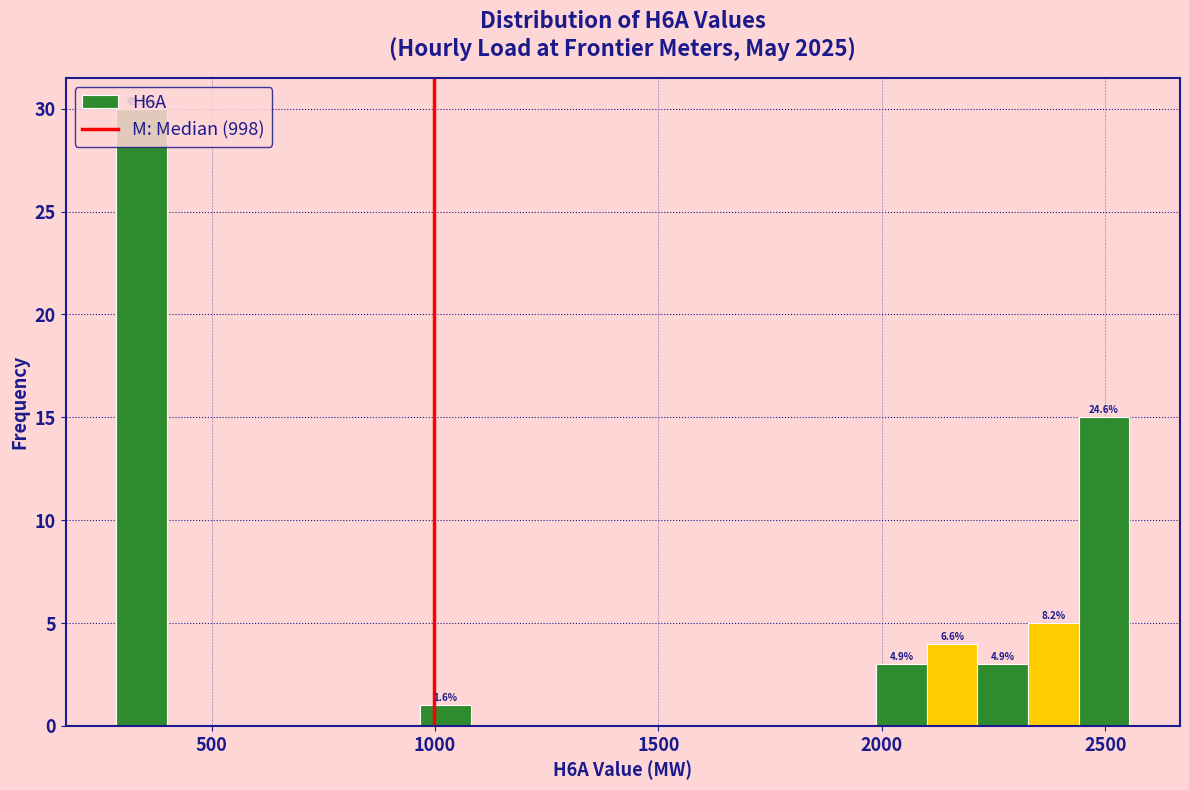

Read against the x-axis, roughly where is the centre of the tallest bar?

350